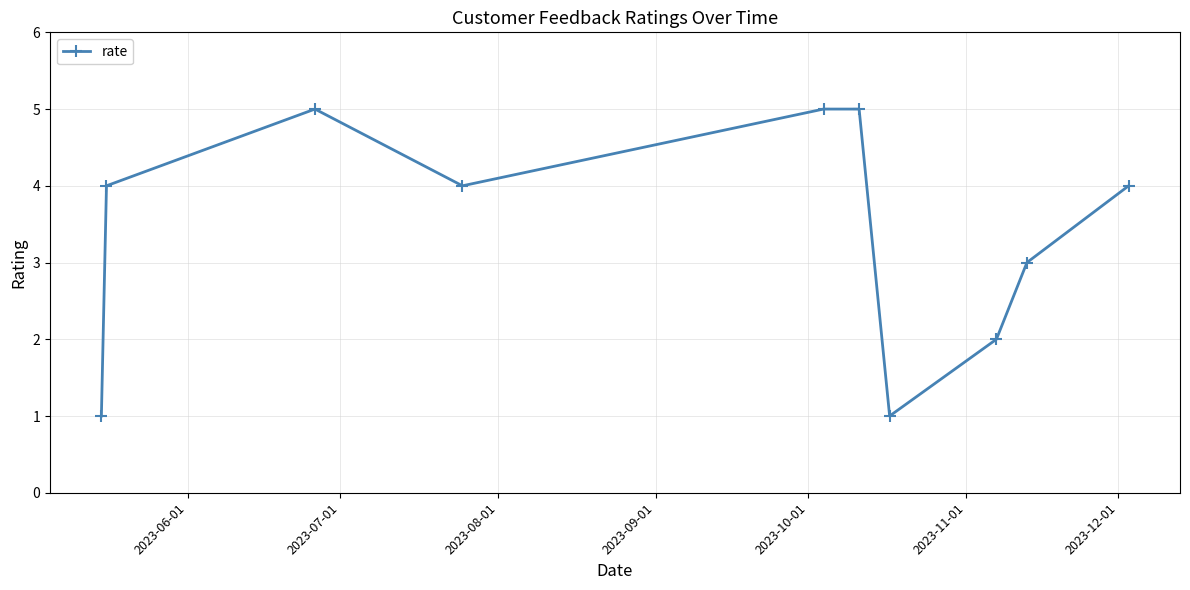

How many interior local valleys (lower than both neighbors) does the data have?

2